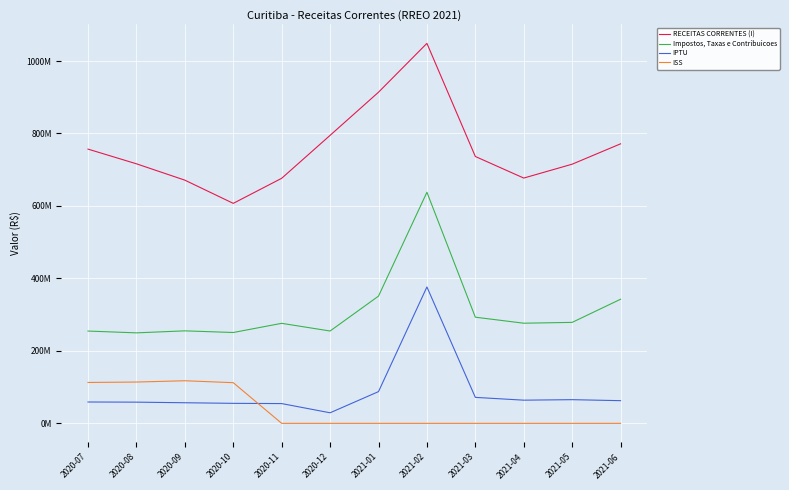

At which label does Impostos, Taxas e Contribuicoes reach its peak?

2021-02